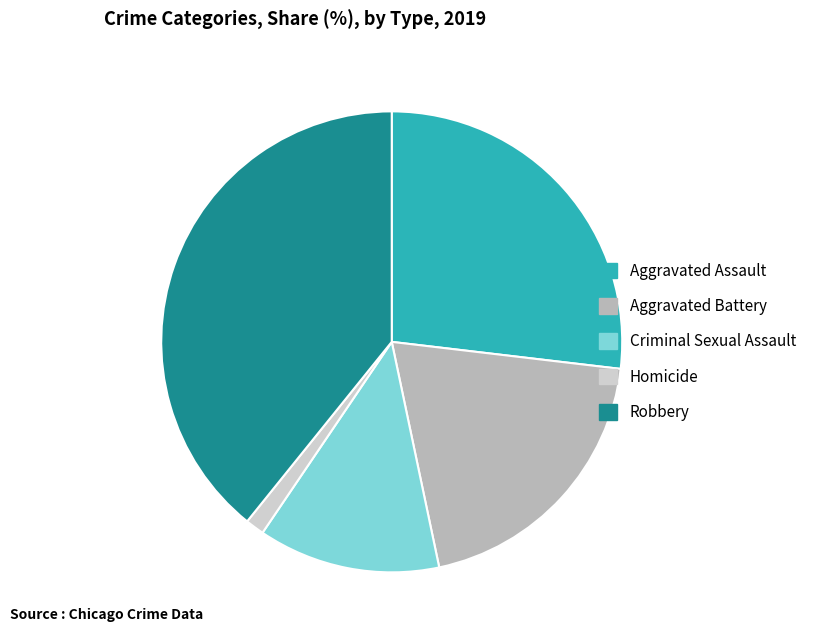

What is the largest slice in the pie chart?

Robbery